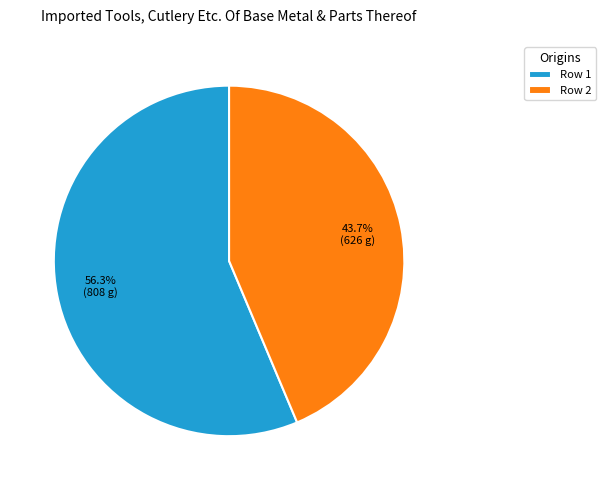

Does any single category account for the majority?

Yes